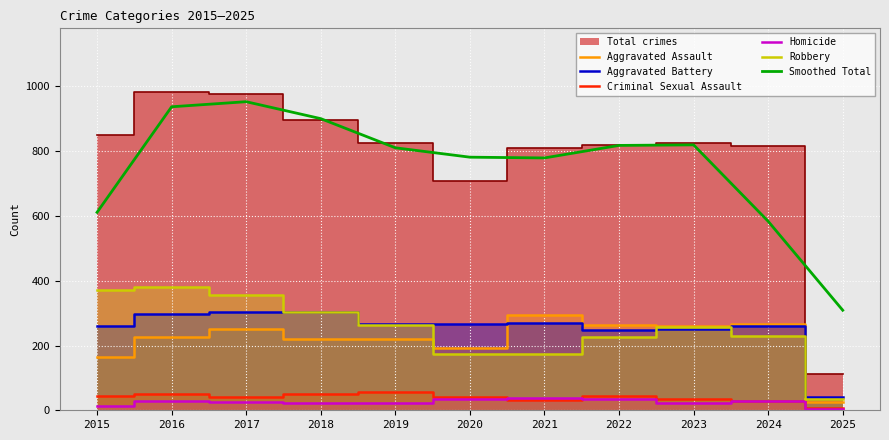

What is the highest value of the Robbery series?

381.0